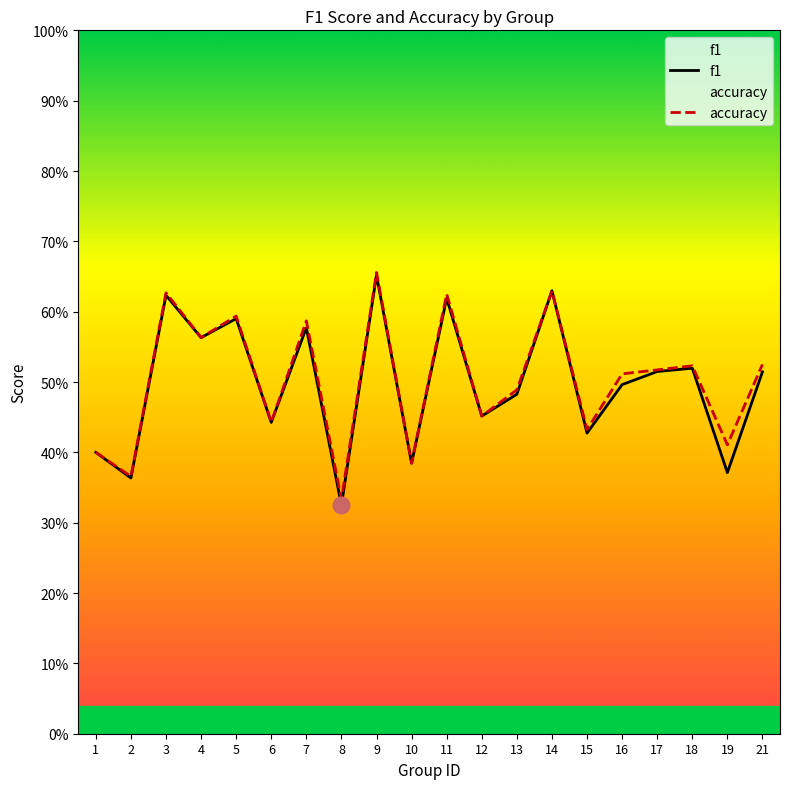

At which category does f1 reach its first local peak?

3